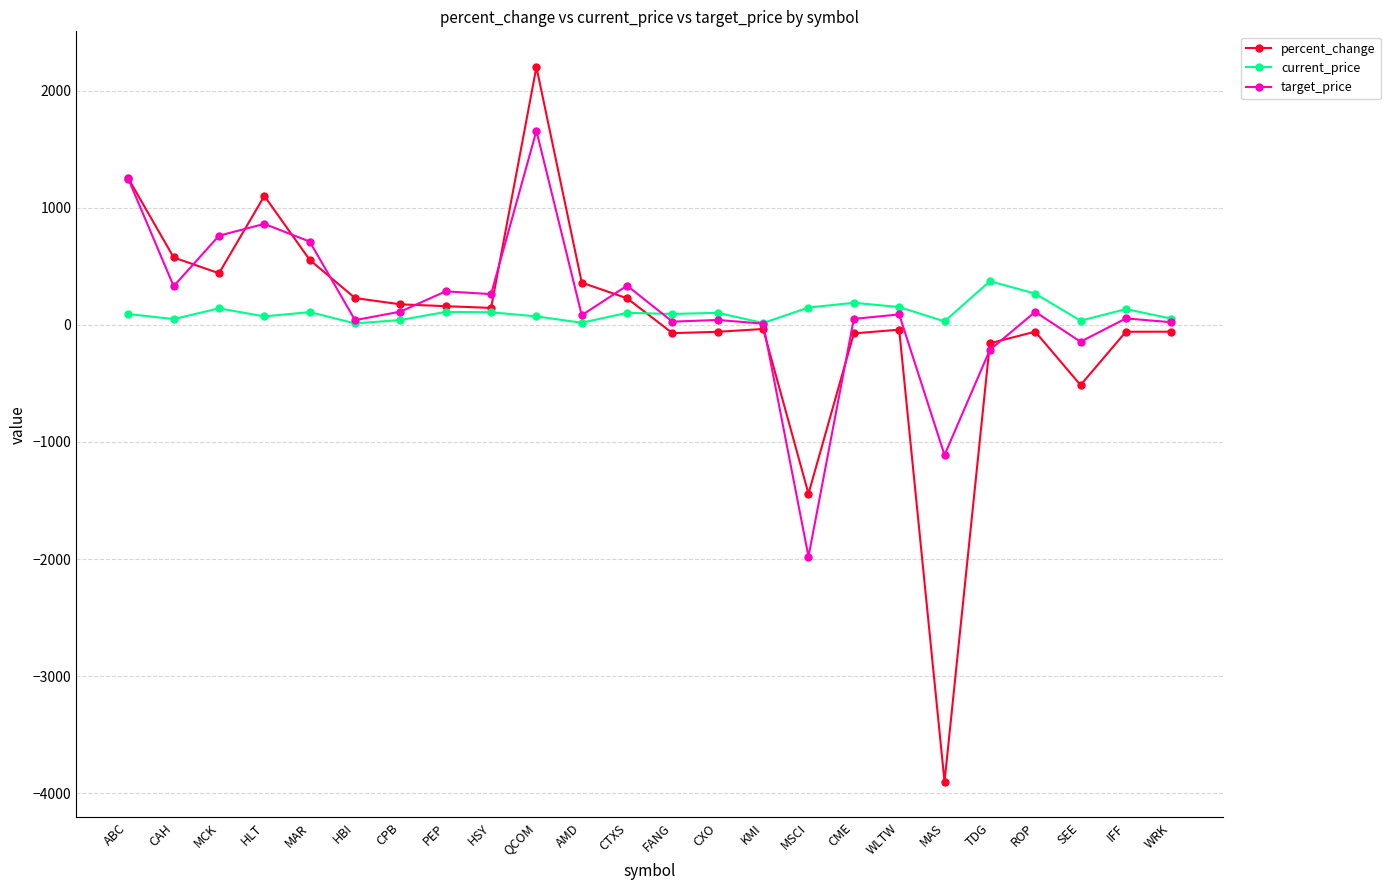

Where is percent_change nearest to the value -850?

SEE